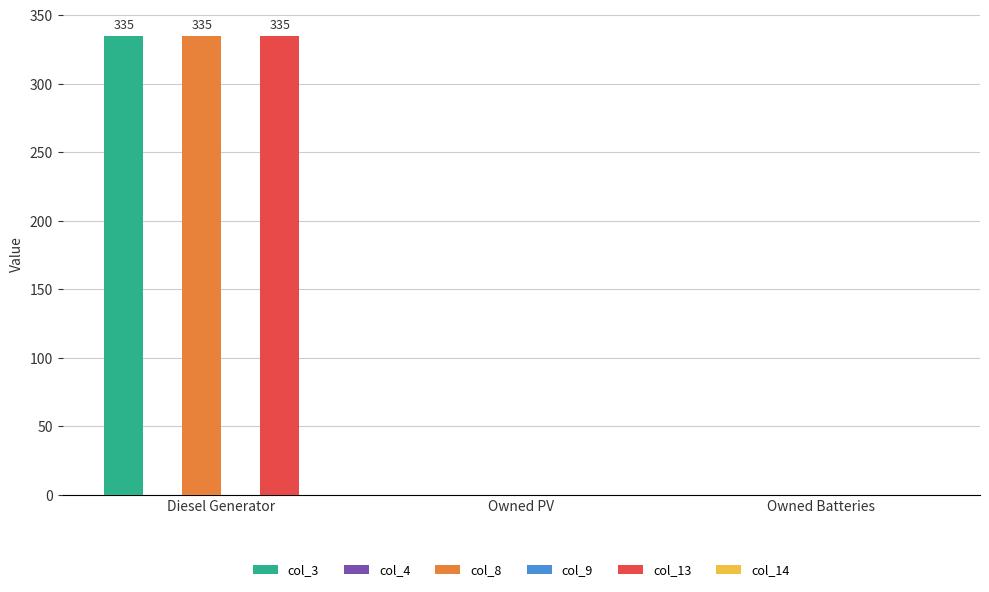

Reading left to right, what are all the values shown in this chart?

col_3: 335	0	0
col_4: 0	0	0
col_8: 335	0	0
col_9: 0	0	0
col_13: 335	0	0
col_14: 0	0	0